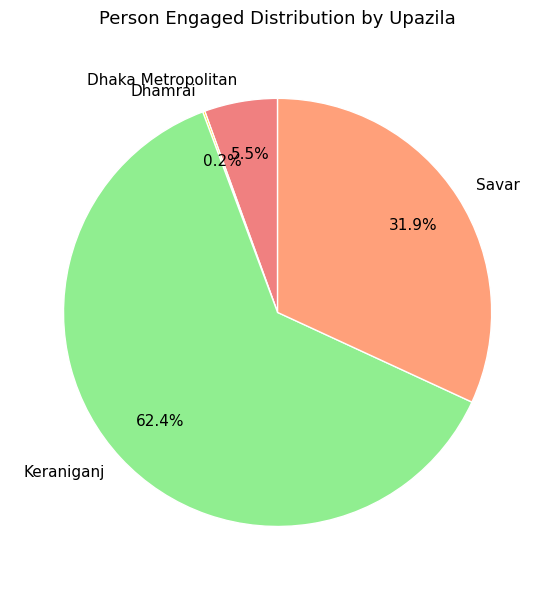

What is the ratio of the value at Keraniganj to the value at Savar?

2.0